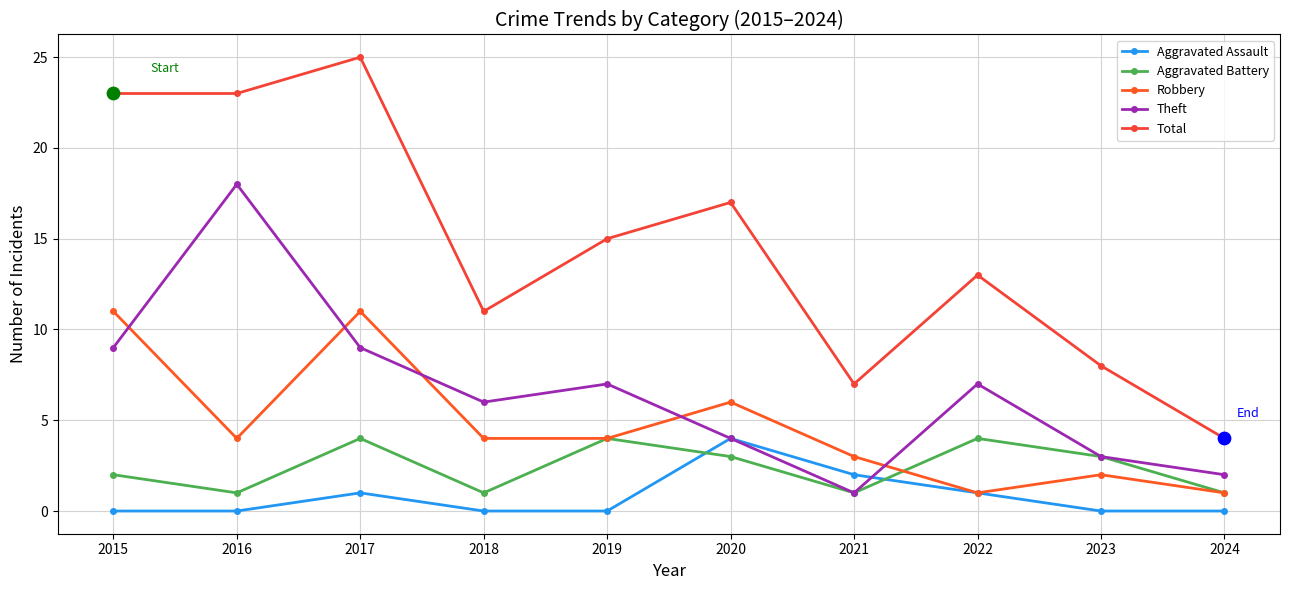

Is the value of Total at 2017 greater than the value of Aggravated Battery at 2016?

Yes